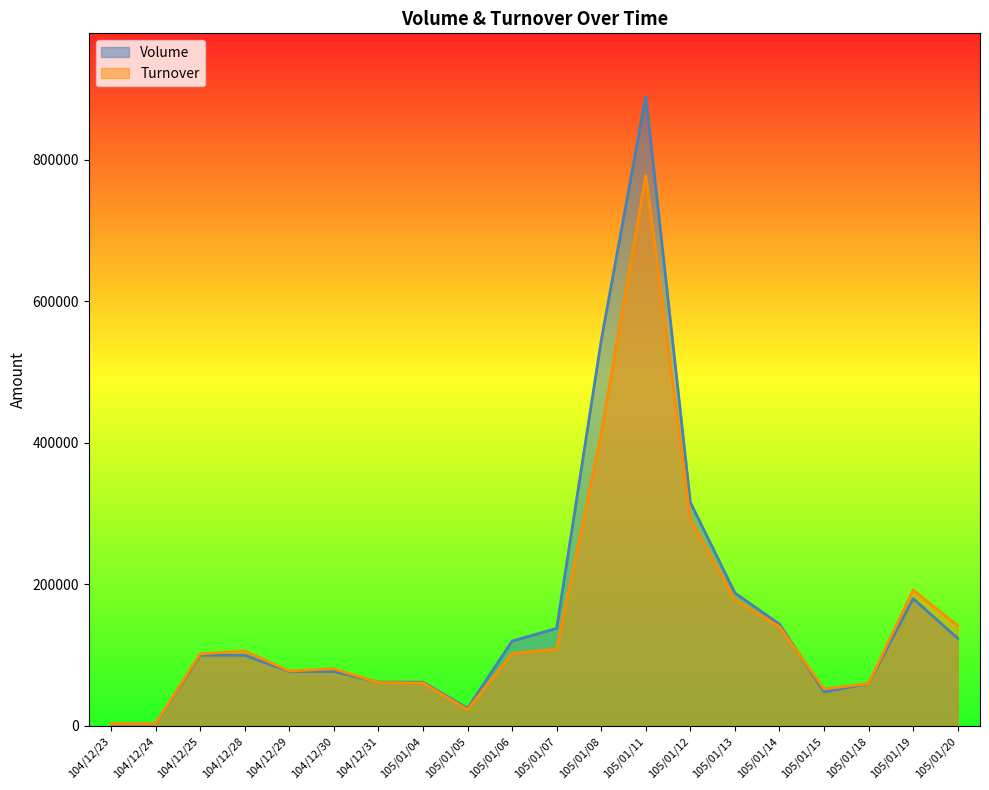

Where is Volume nearest to the value 446500?

105/01/08